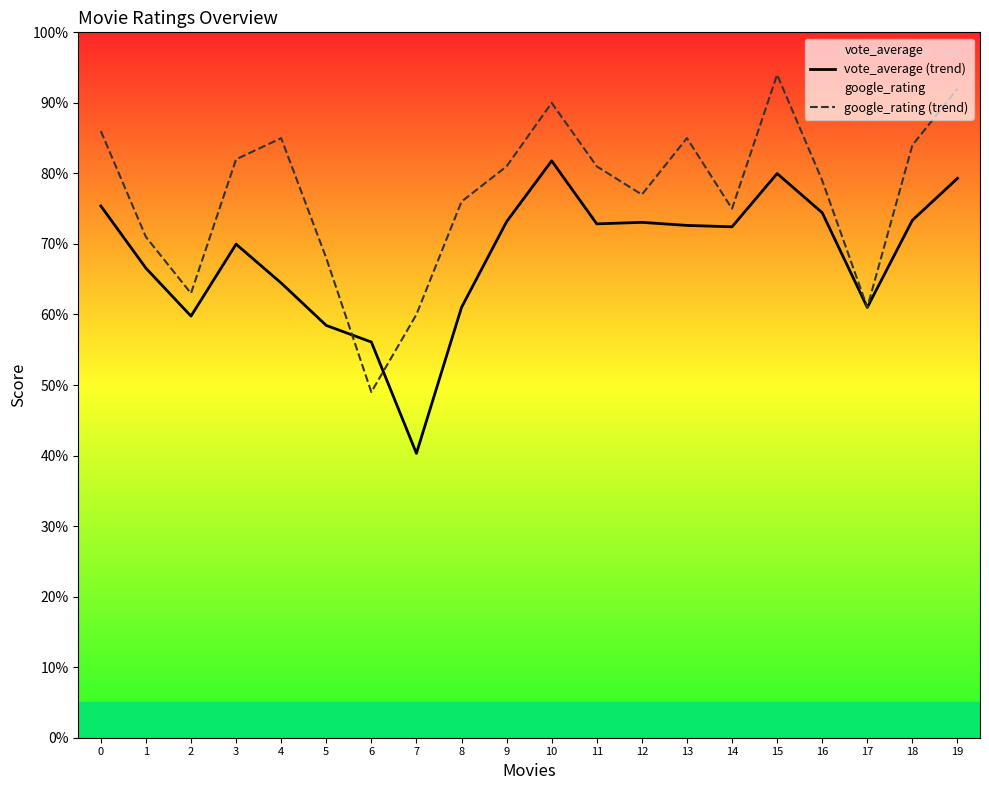

The google_rating (trend) series shows 75.0 at 14. True or false?

True